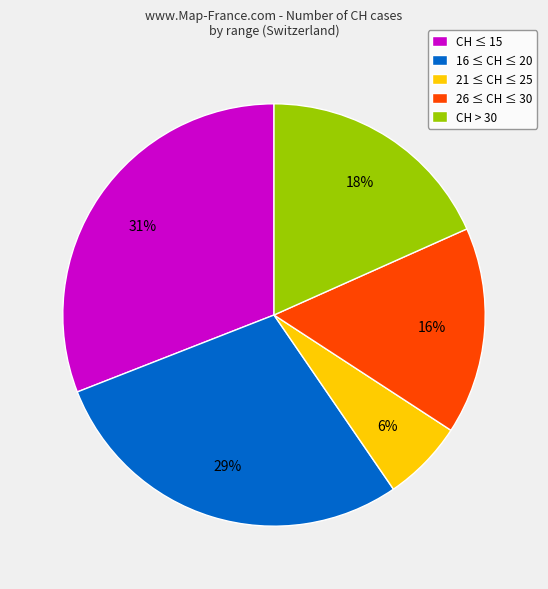

To the nearest percent, what is the difference between the largest and smallest slice percentages?

25%